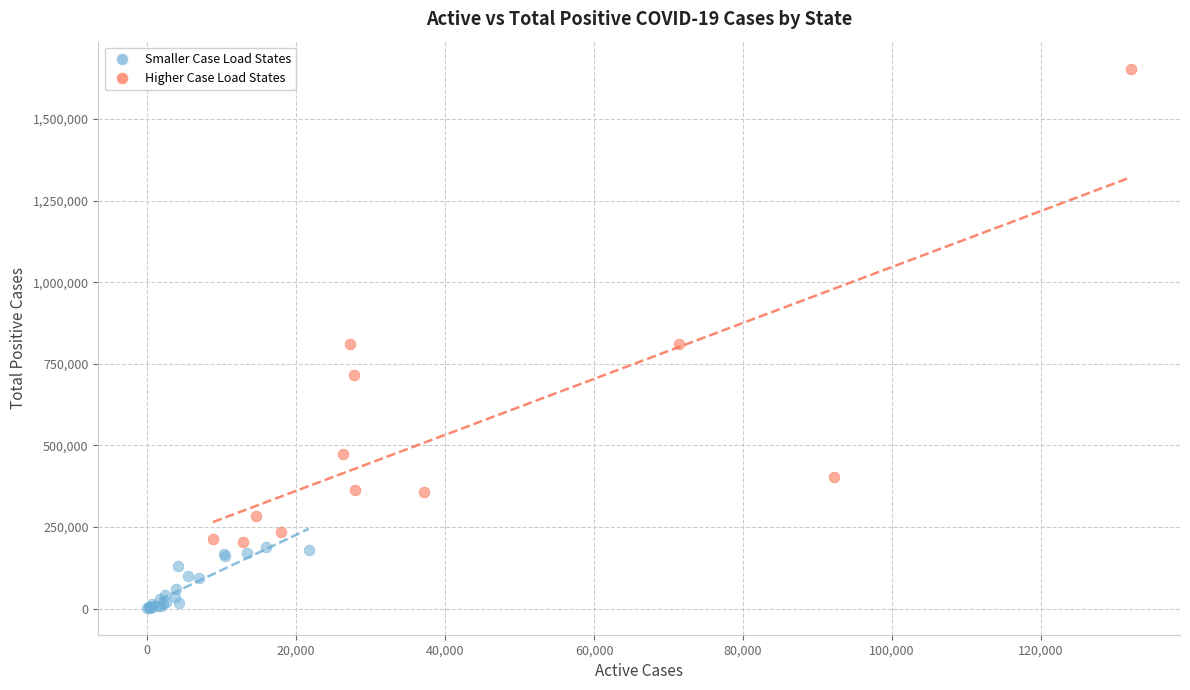

Which series has the largest Y range (max minus min)?

Higher Case Load States